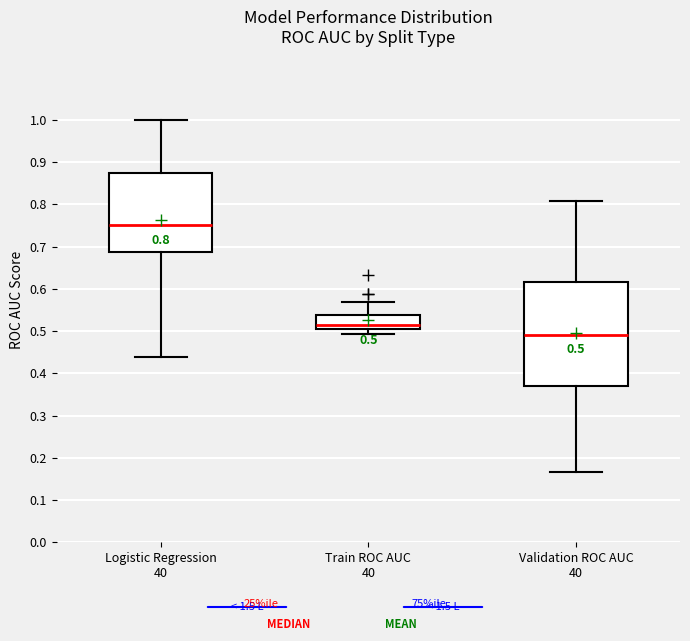

Which box's median line is the highest?

Logistic Regression 40